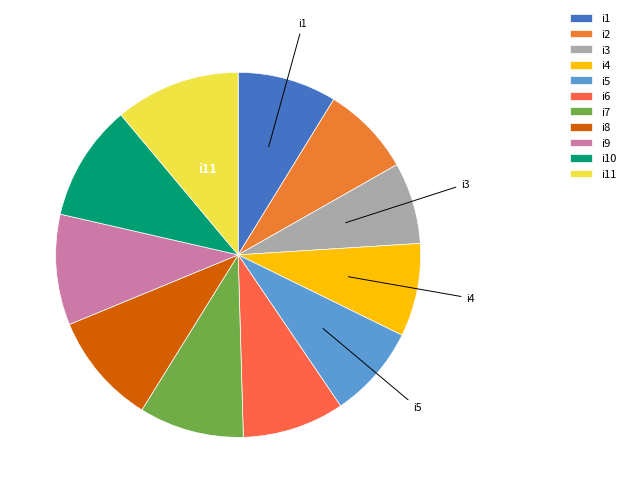

Combined, what portion of the pie is i7 and i9?

19.1%